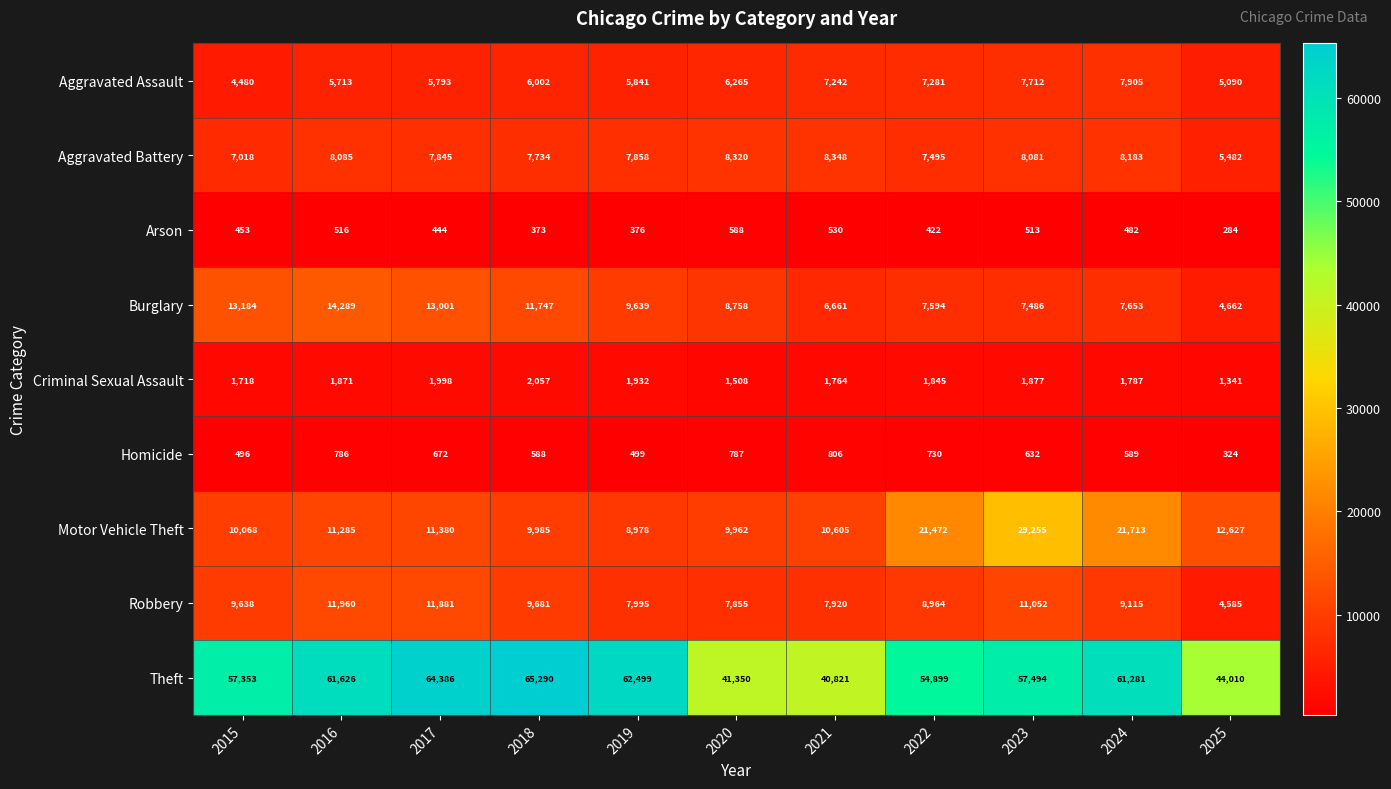

True or false: Motor Vehicle Theft has a value of 11285 at 2016.

True